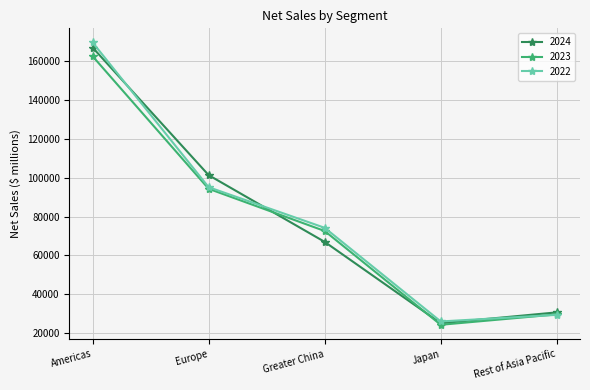

What is the minimum value shown in the chart?

24257